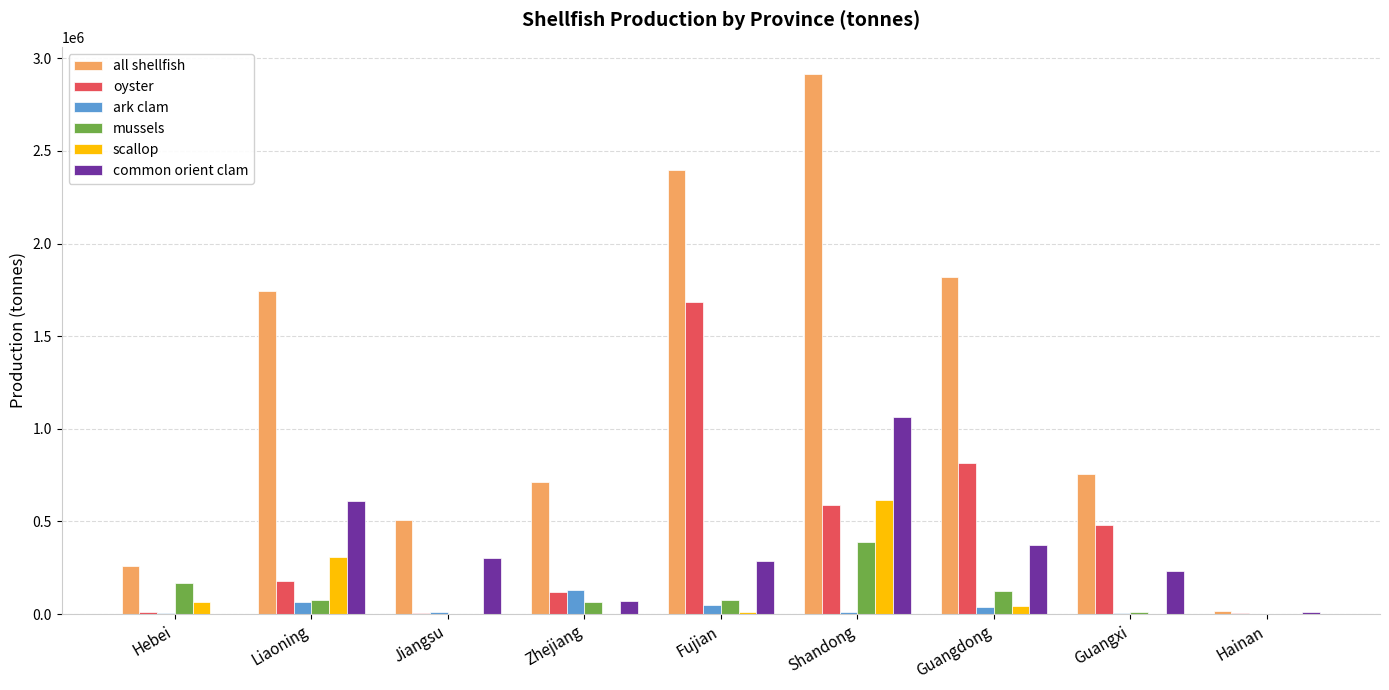

Read the ark clam value at Guangxi, to the nearest 50.

5450